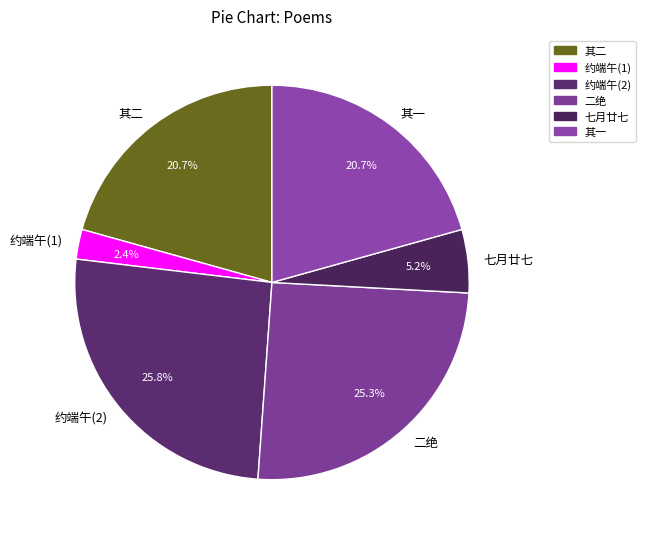

Does any single category account for the majority?

No